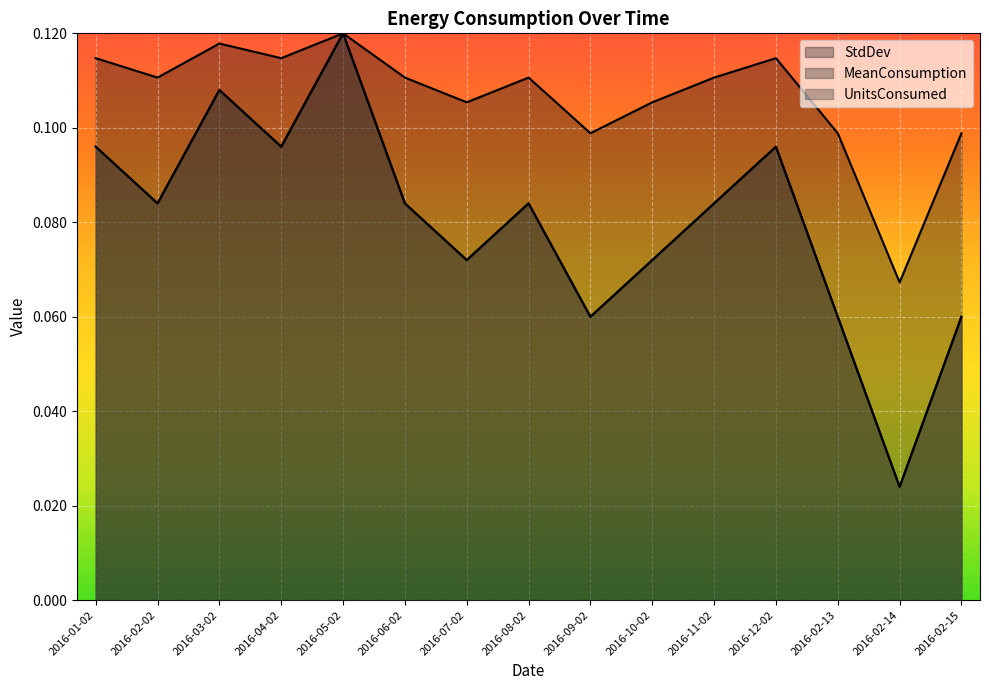

What is the approximate value of StdDev at 2016-02-13?

0.1